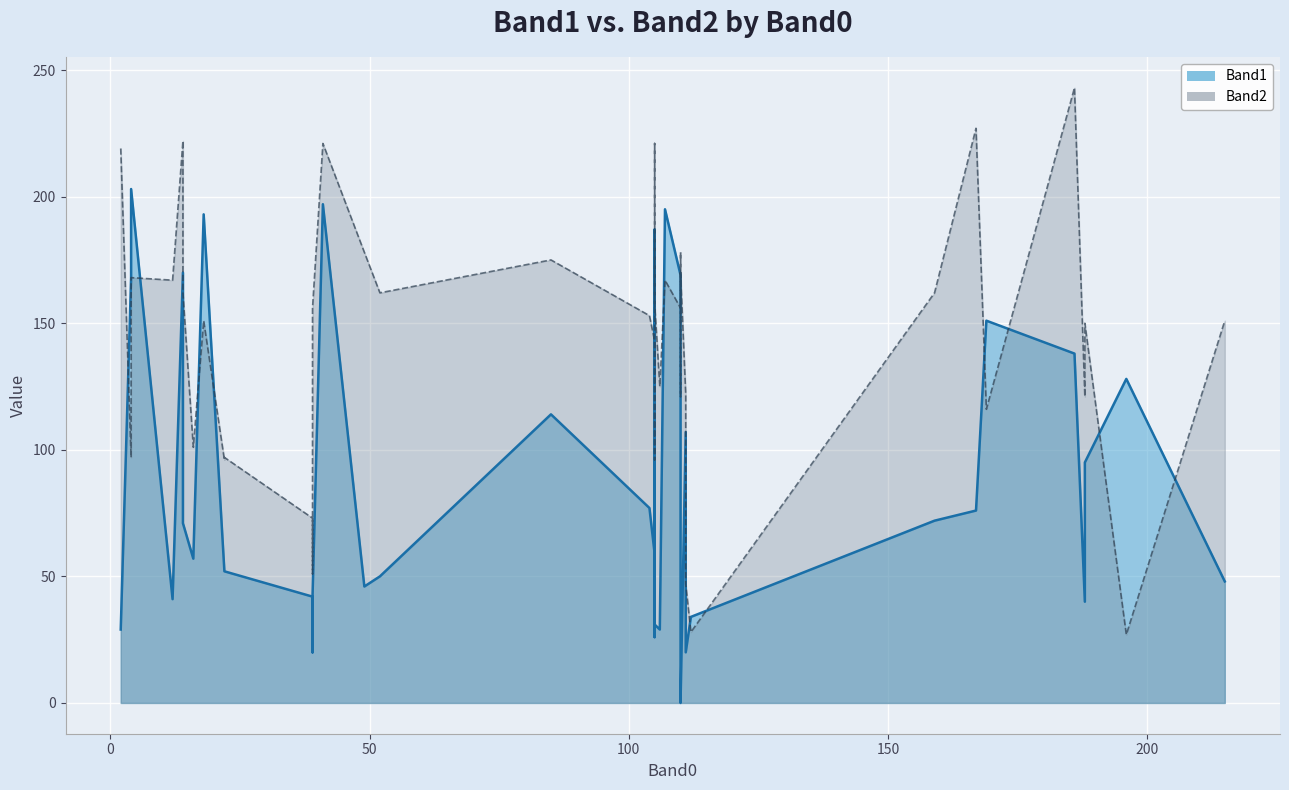

In Band1, how many points are higher than both neighbors (excluding endpoints)?

11